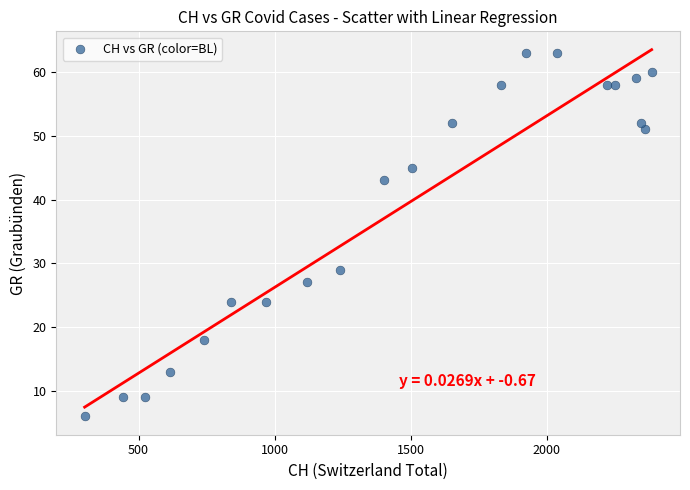

What Y value in the scatter plot is closest to 34?

29